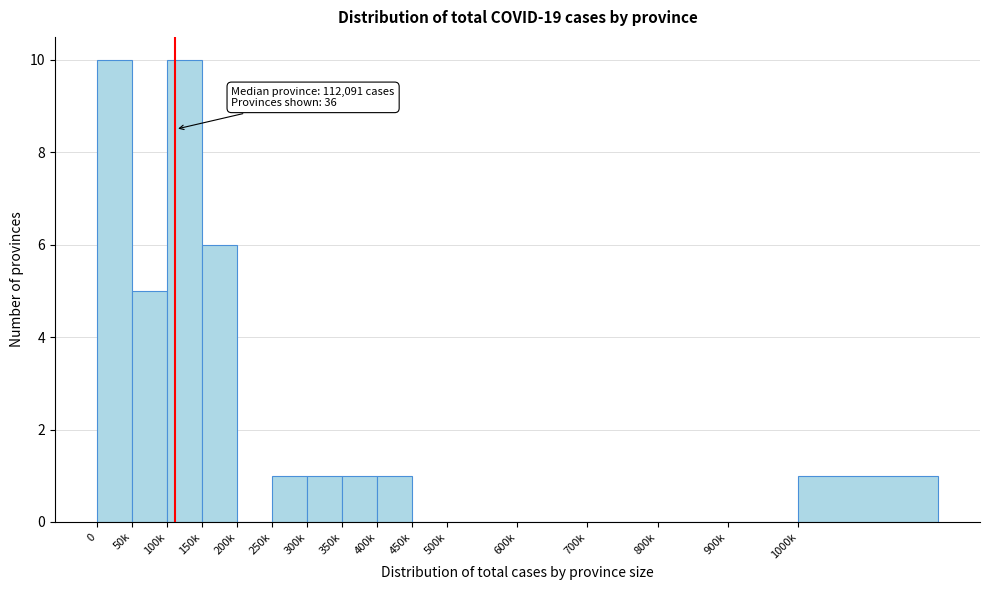

Reading left to right, transcribe all the data shown in this chart.

0=10	50k=5	100k=10	150k=6	200k=0	250k=1	300k=1	350k=1	400k=1	450k=0	500k=0	600k=0	700k=0	800k=0	900k=0	1000k=1